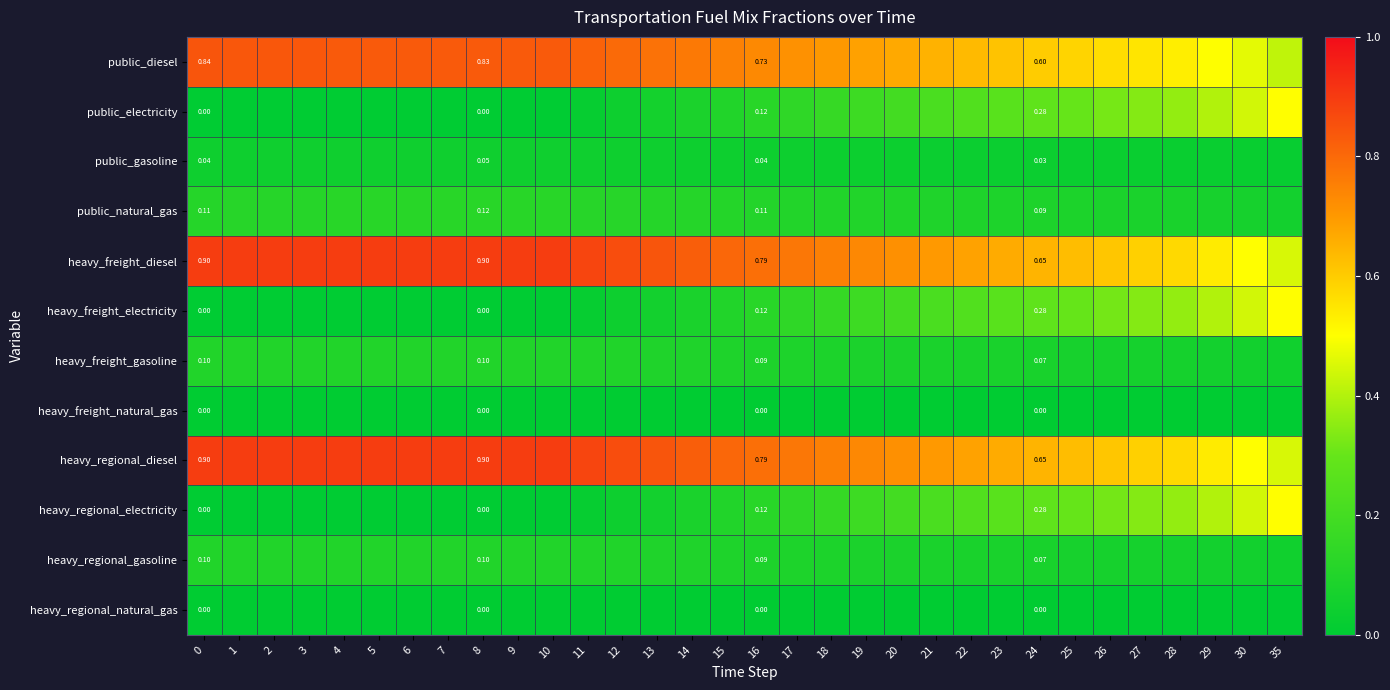

What is the total value across all series at 22?

3.0